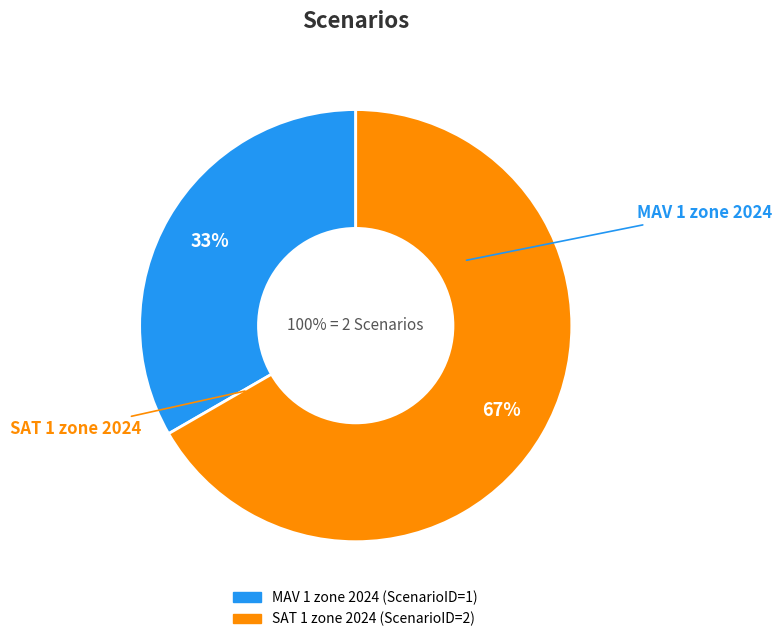

Which category has the biggest portion of the pie?

SAT 1 zone 2024